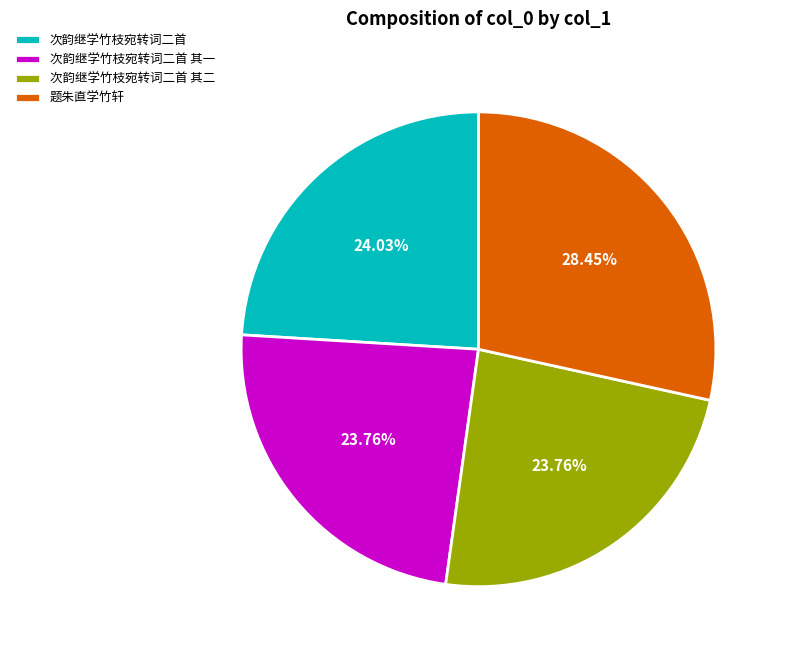

Count the number of slices in the pie.

4